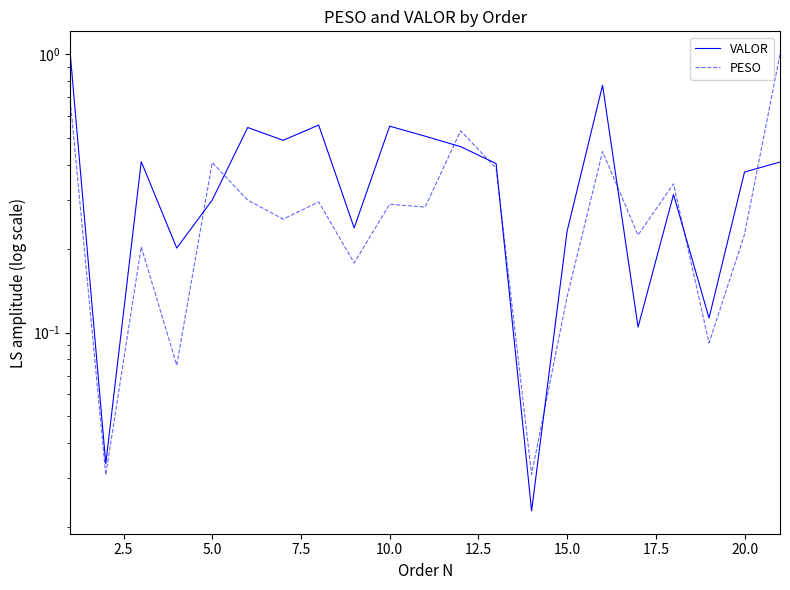

What is the maximum value for PESO?

1.0